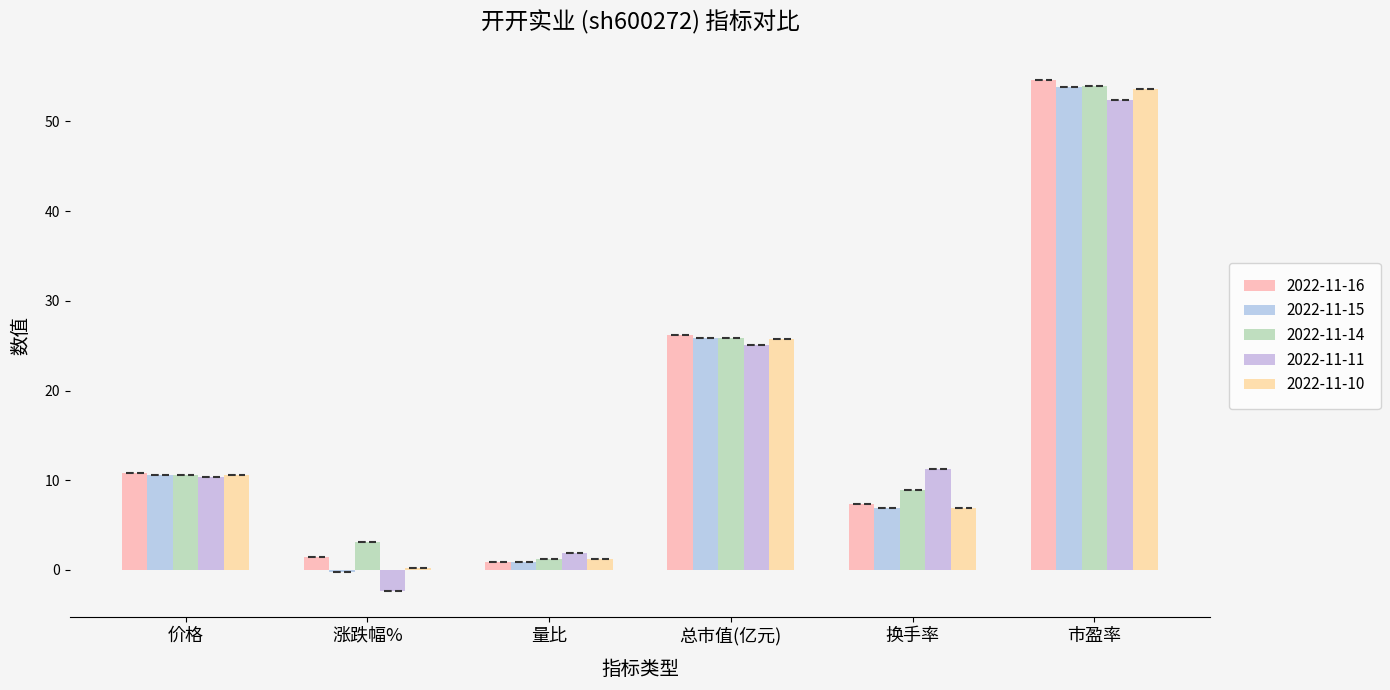

The 2022-11-10 series shows 10.1 at 换手率. True or false?

False